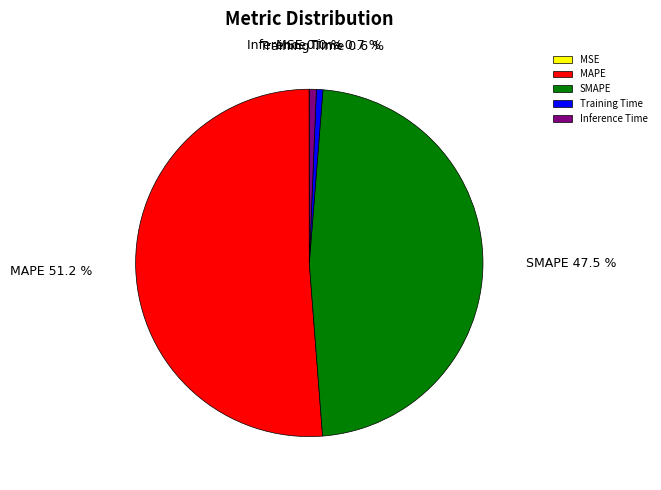

What percentage is NOT represented by Inference Time?

99.3%